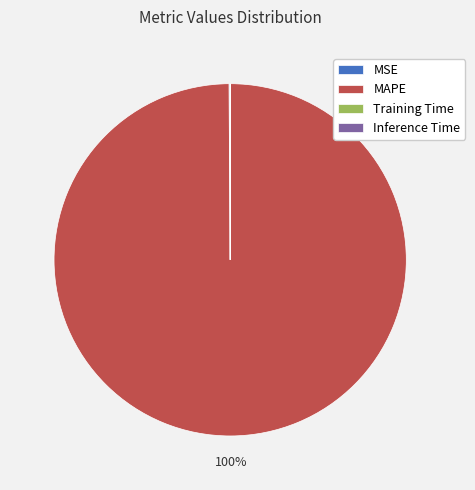

The MAPE slice represents 100% of the pie. True or false?

True